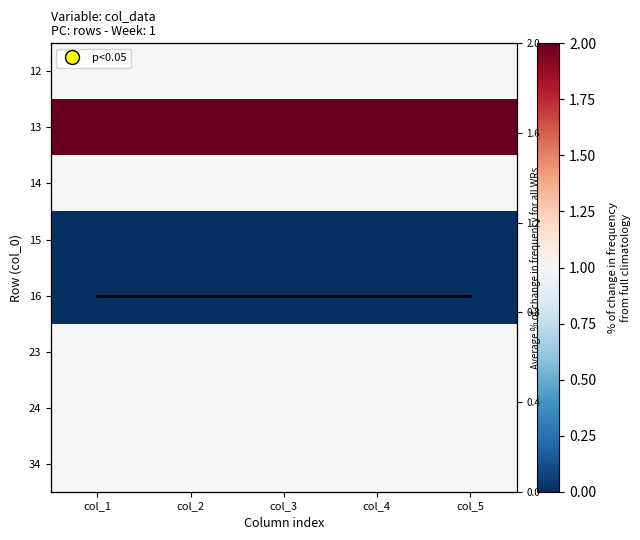

What is the total value across all series at col_3?

7.9